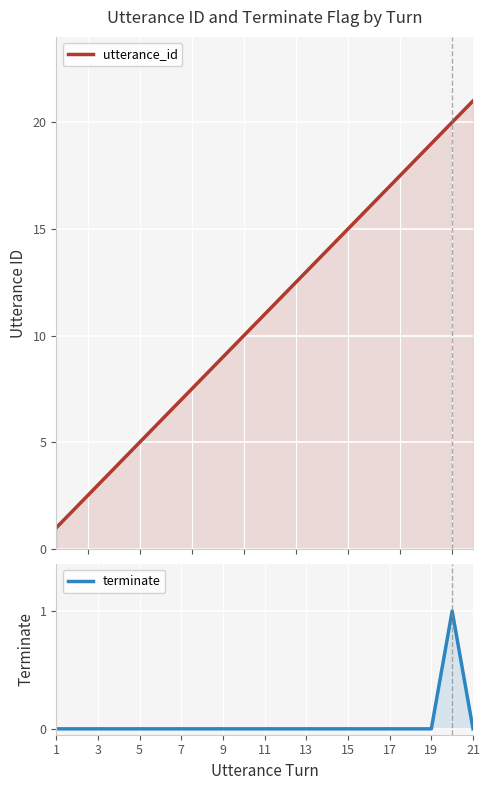

At which label does terminate reach its minimum?

1